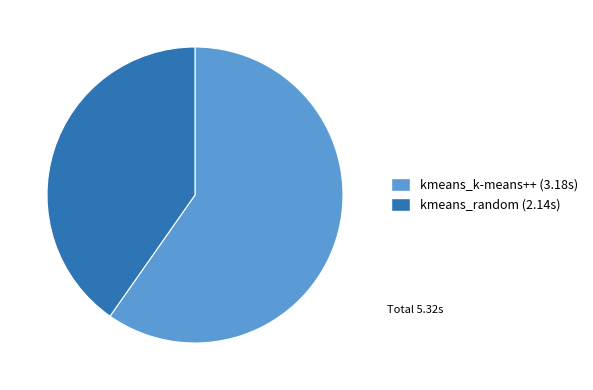

Rank the categories by value from lowest to highest.

kmeans_random, kmeans_k-means++